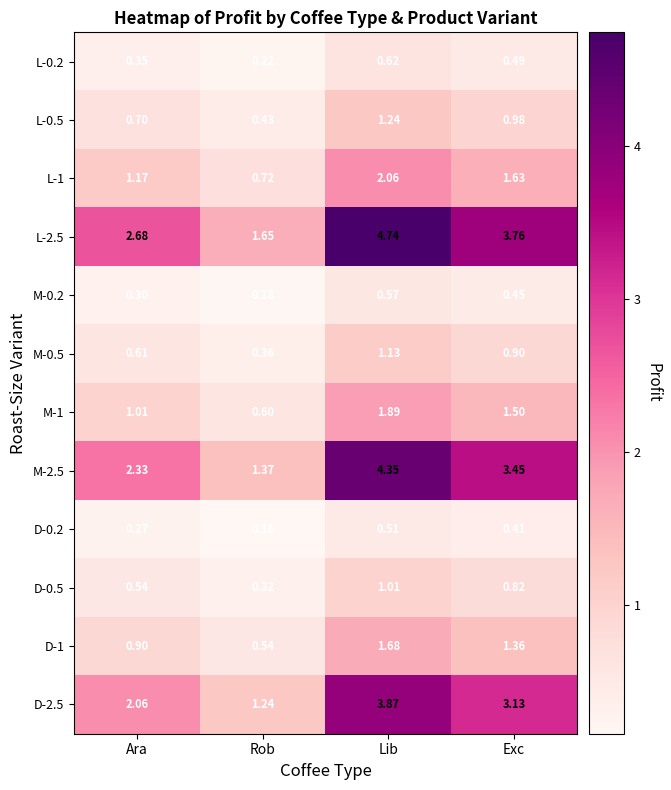

Rank the series at Ara from highest to lowest value.

L-2.5, M-2.5, D-2.5, L-1, M-1, D-1, L-0.5, M-0.5, D-0.5, L-0.2, M-0.2, D-0.2